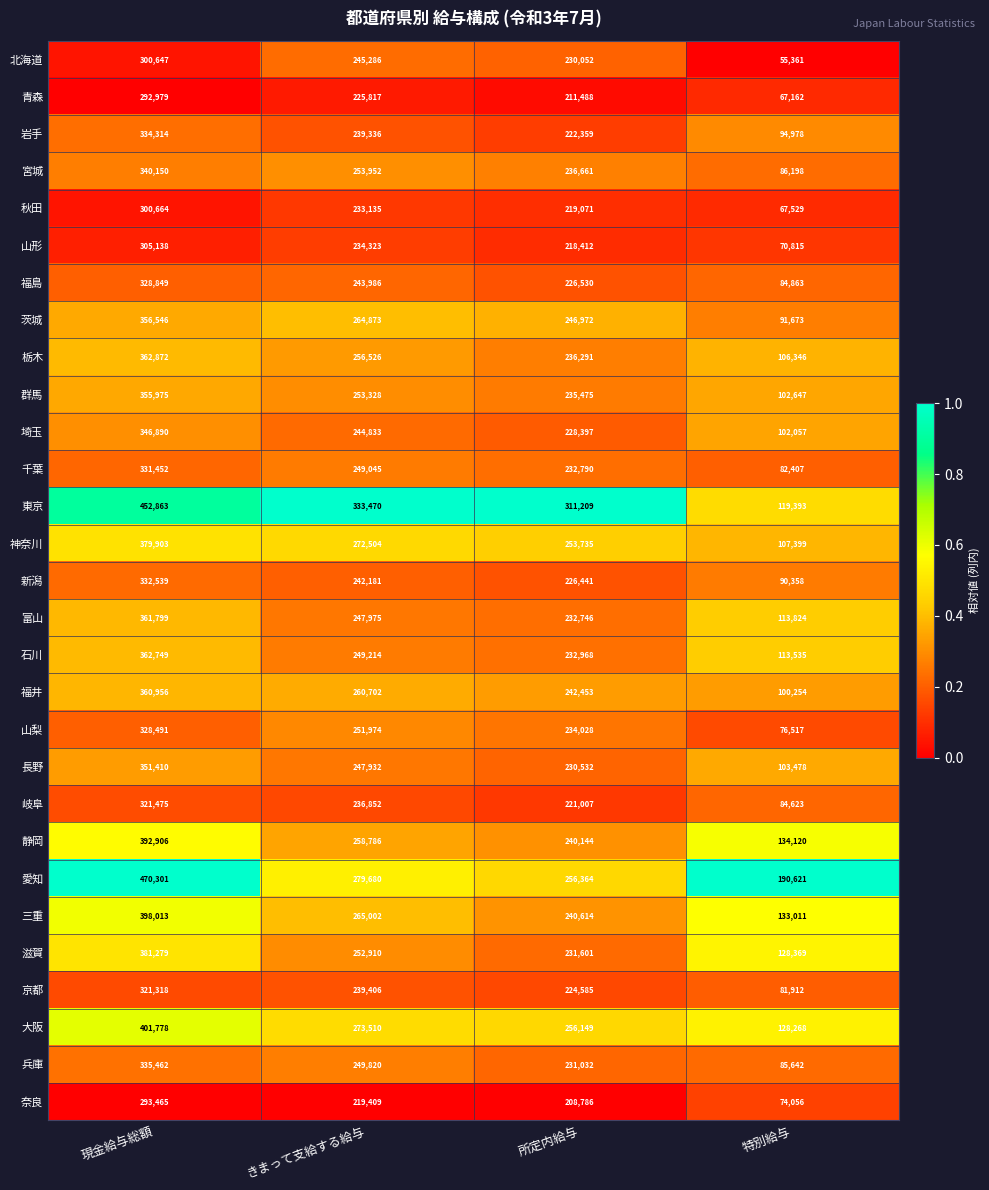

List the series in order of their peak value, highest first.

愛知, 東京, 大阪, 三重, 静岡, 滋賀, 神奈川, 栃木, 石川, 富山, 福井, 茨城, 群馬, 長野, 埼玉, 宮城, 兵庫, 岩手, 新潟, 千葉, 福島, 山梨, 岐阜, 京都, 山形, 秋田, 北海道, 奈良, 青森